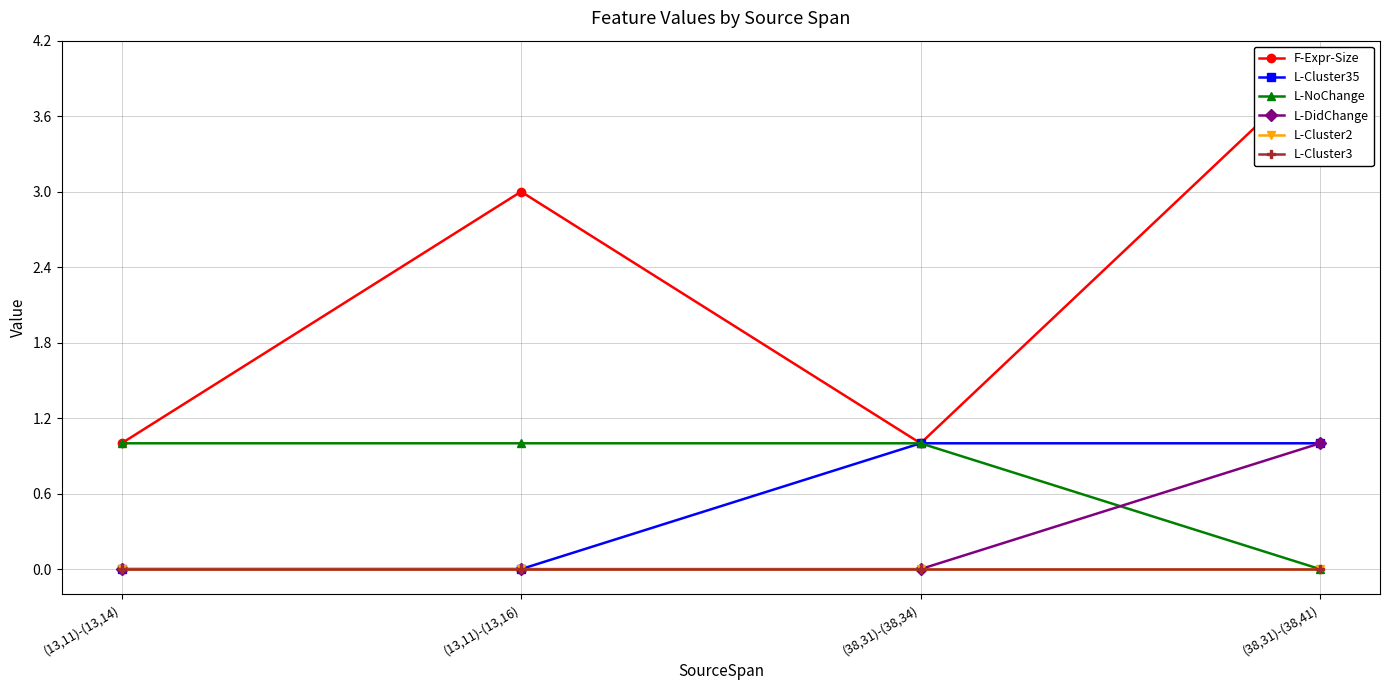

What are all the series names shown in the legend?

F-Expr-Size, L-Cluster35, L-NoChange, L-DidChange, L-Cluster2, L-Cluster3